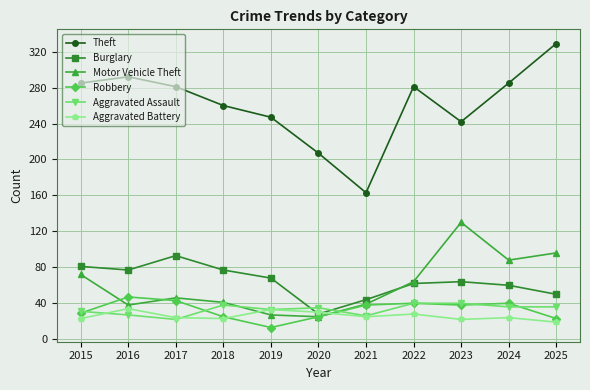

What is the sum of the Aggravated Battery values at 2023 and 2021?

47